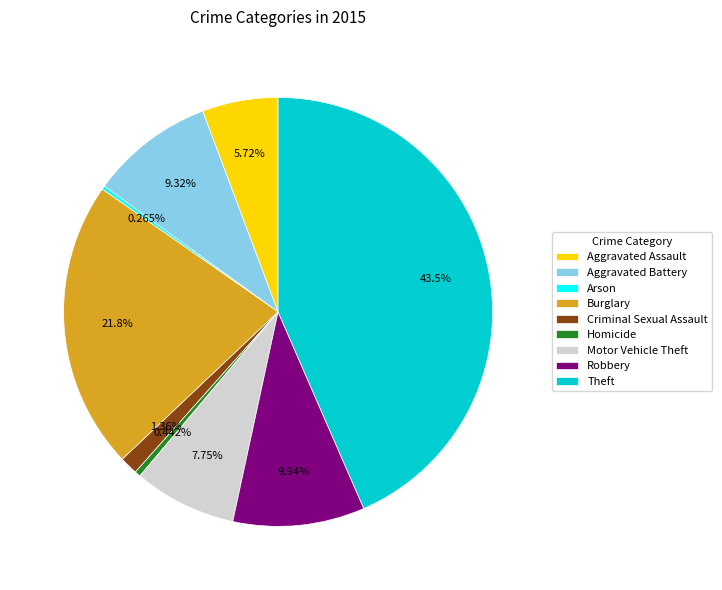

Approximately how many times larger is the value at Aggravated Battery compared to Criminal Sexual Assault?

6.9